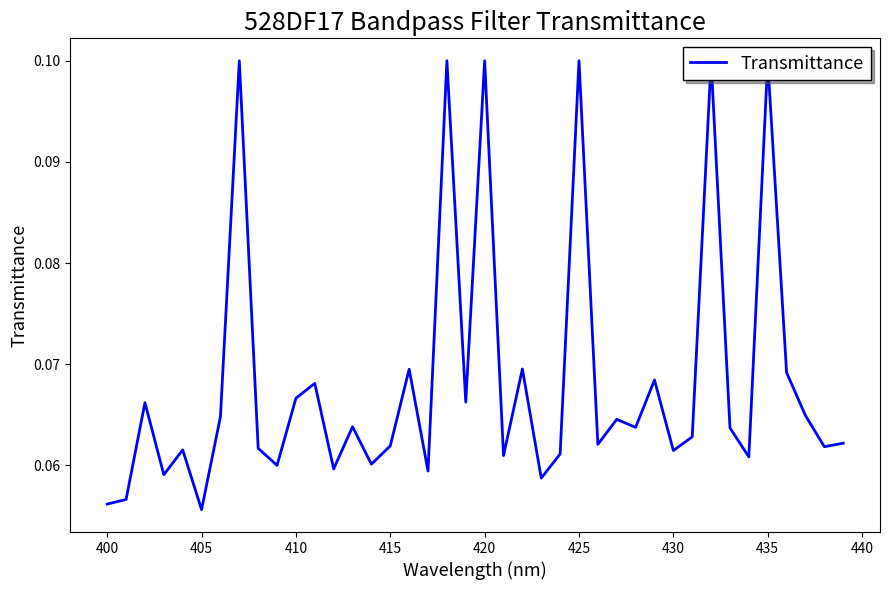

What is the greatest value displayed?

0.1